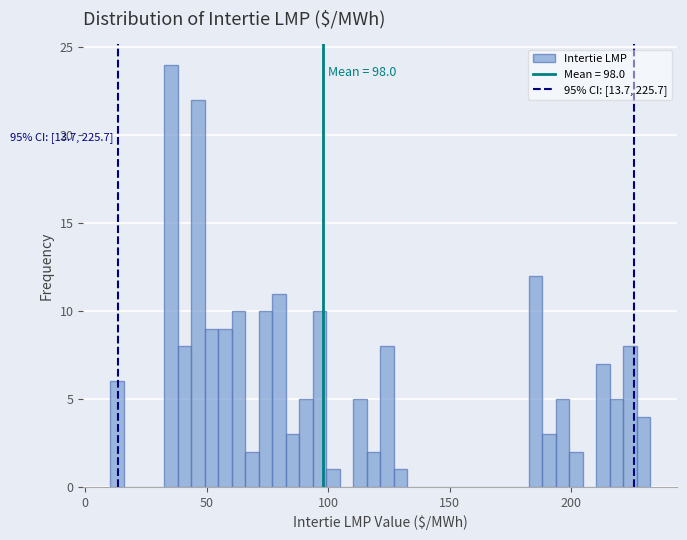

Read against the x-axis, roughly where is the centre of the tallest bar?

35